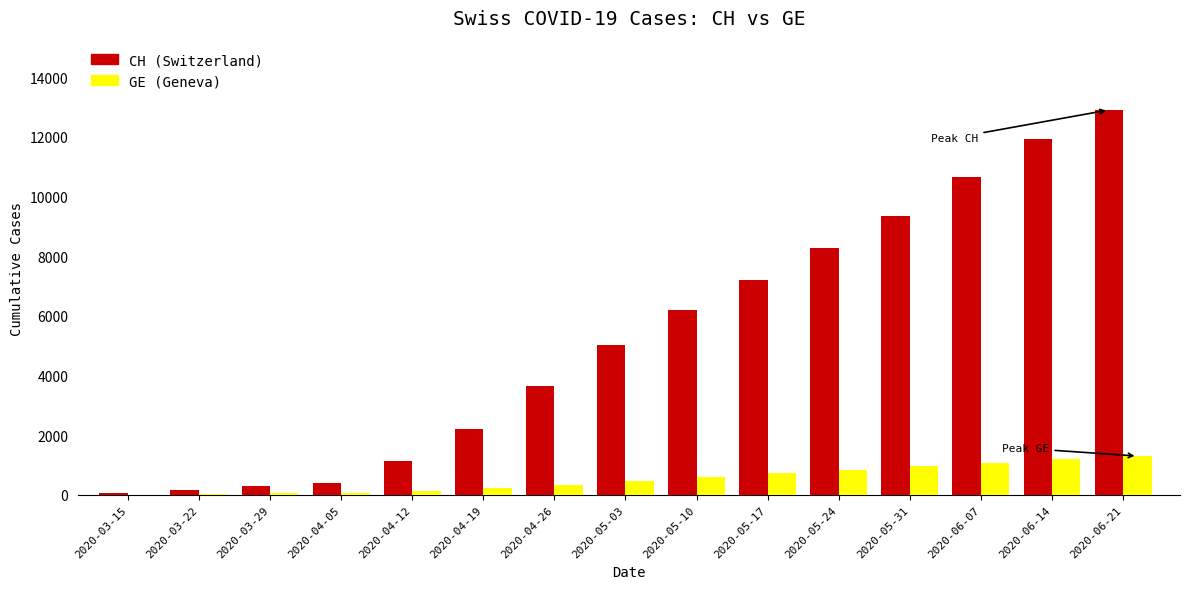

Between 2020-04-19 and 2020-06-14, which series saw the biggest shift?

CH (Switzerland)